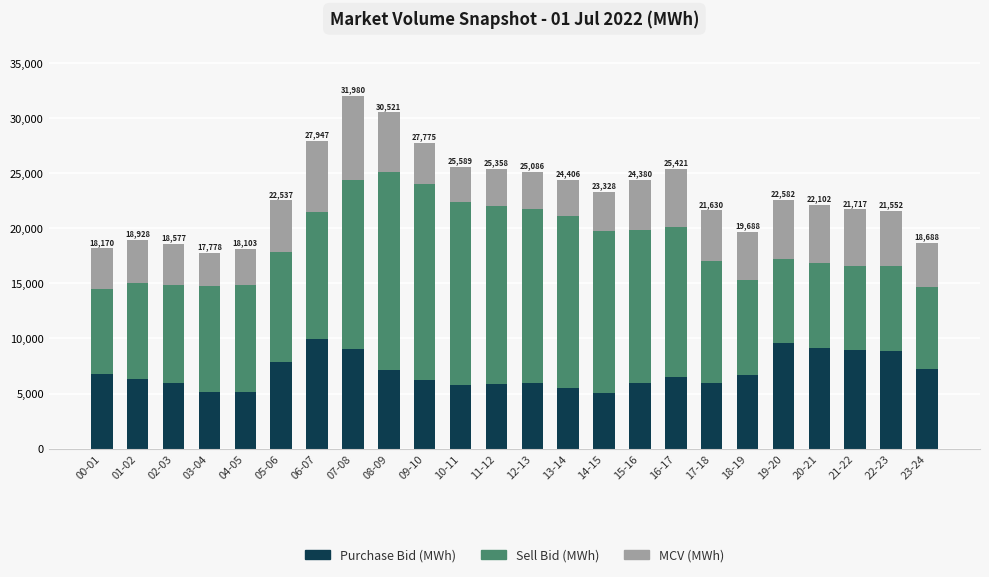

What is the total value across all series at 11-12?

25357.9